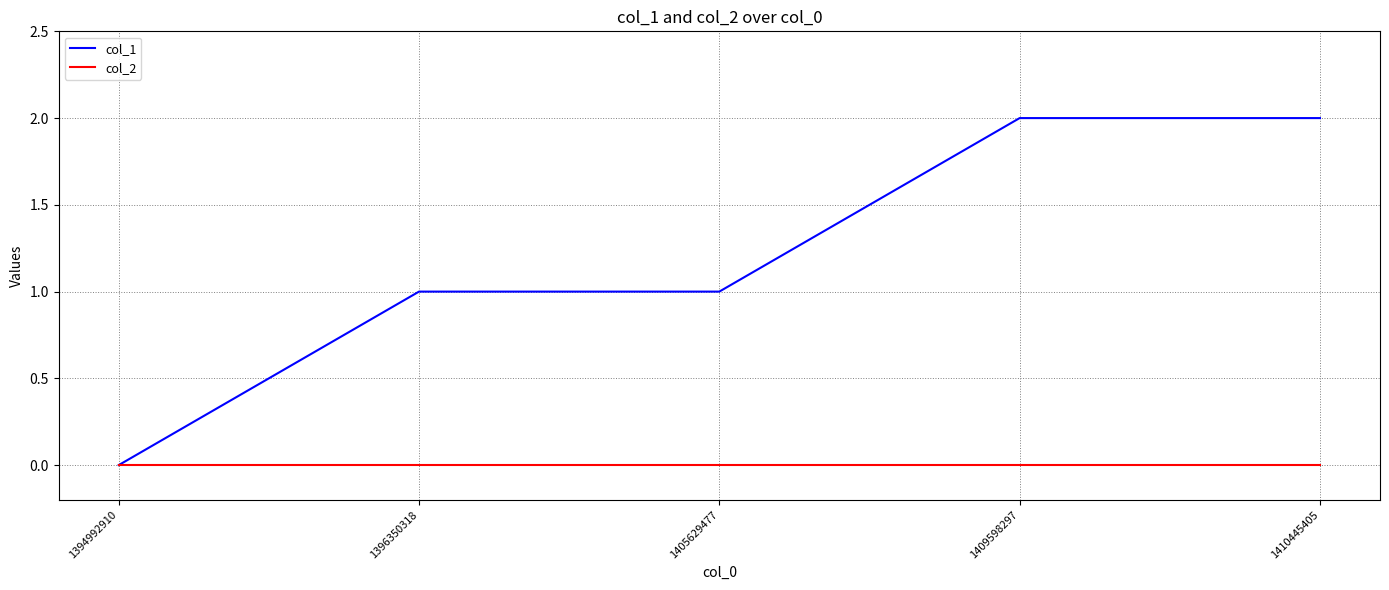

At 1410445405, list the series in order from smallest to largest.

col_2, col_1